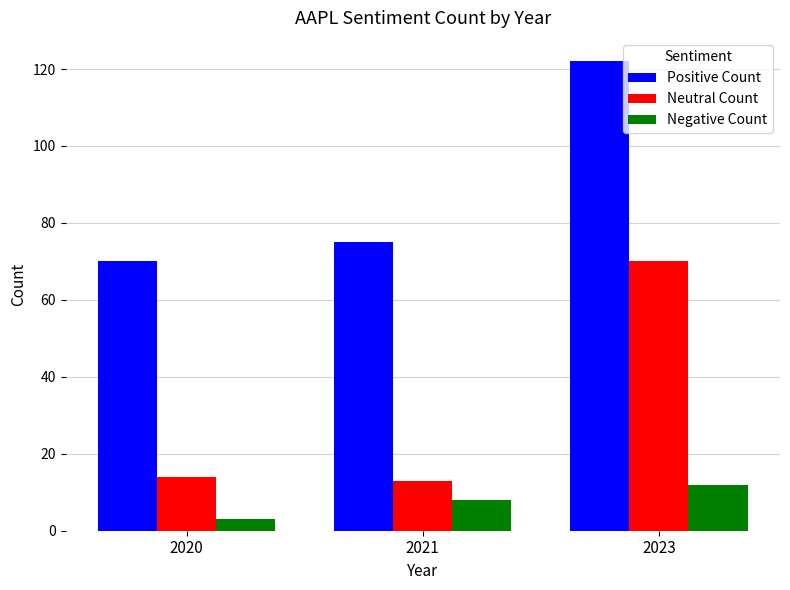

List the labels in order of Positive Count value, largest first.

2023, 2021, 2020